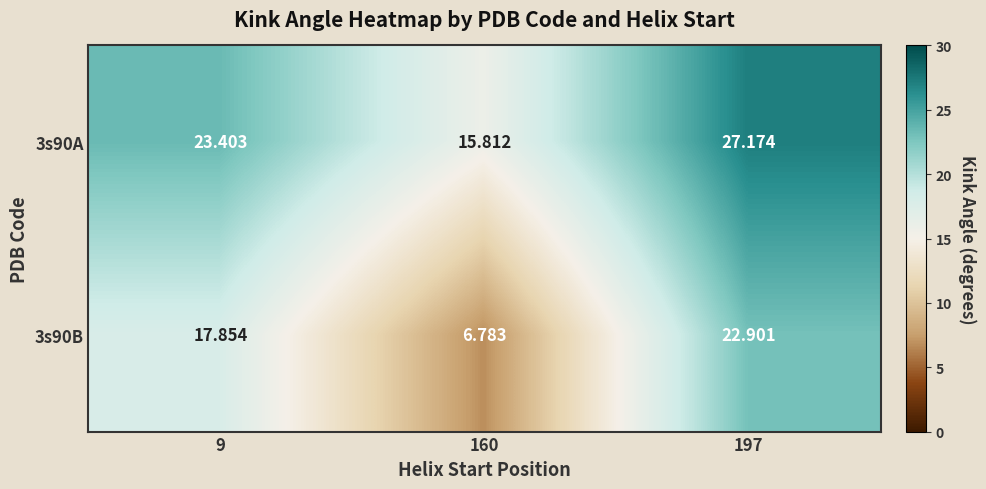

How many series are shown in this chart?

2